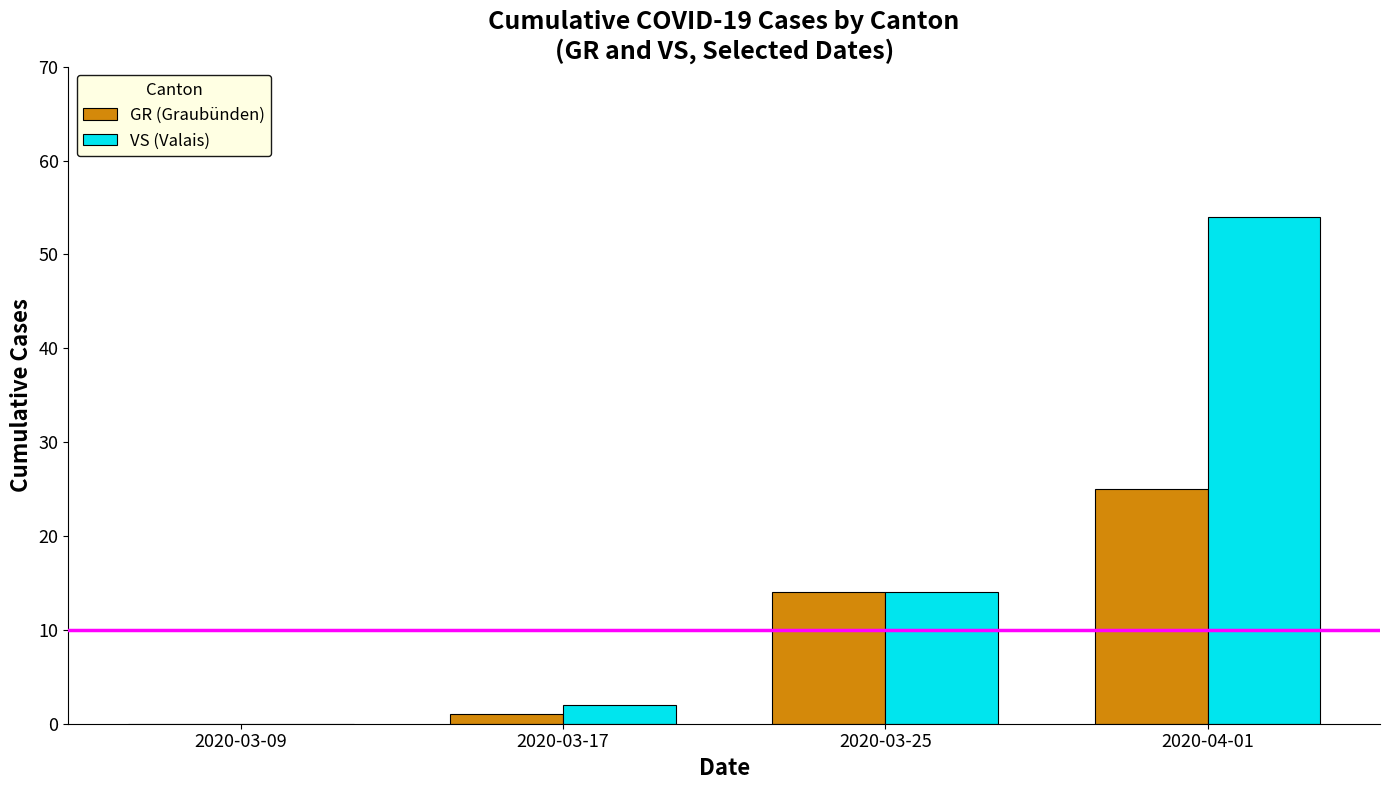

Where is VS (Valais) nearest to the value 27?

2020-03-25